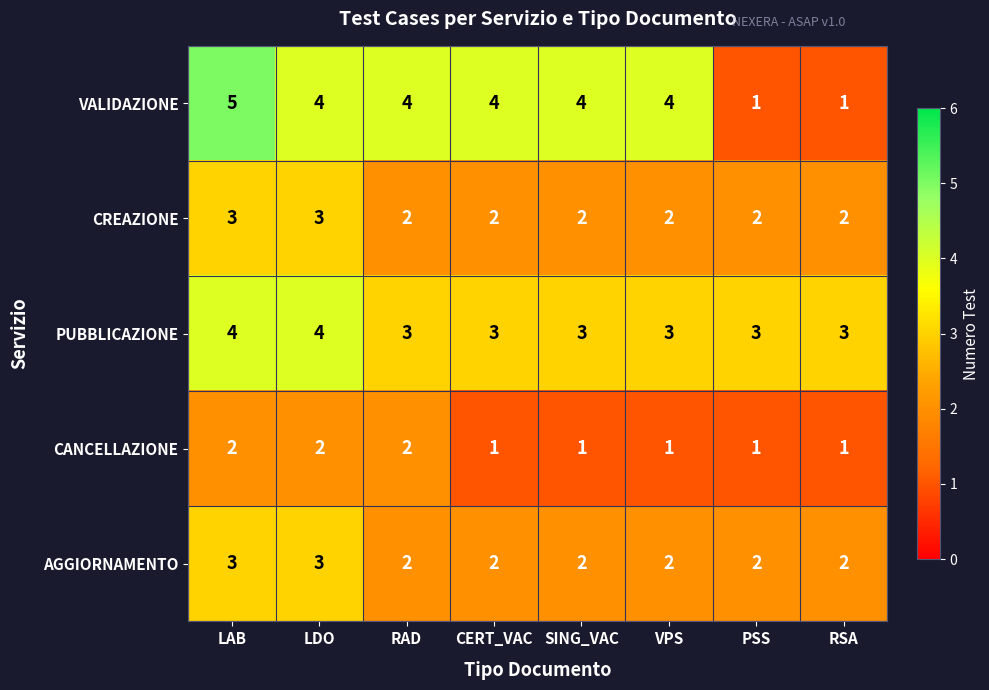

How many values in the AGGIORNAMENTO series exceed 2?

2